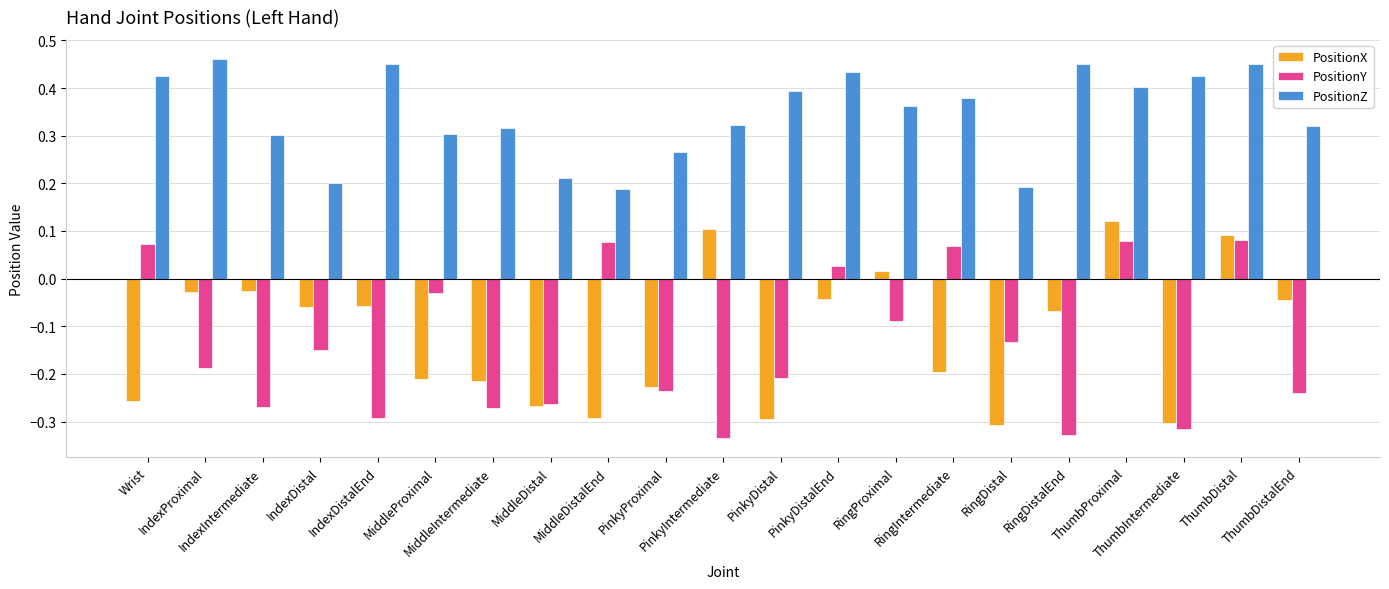

How many data points in PositionY are above 0?

6